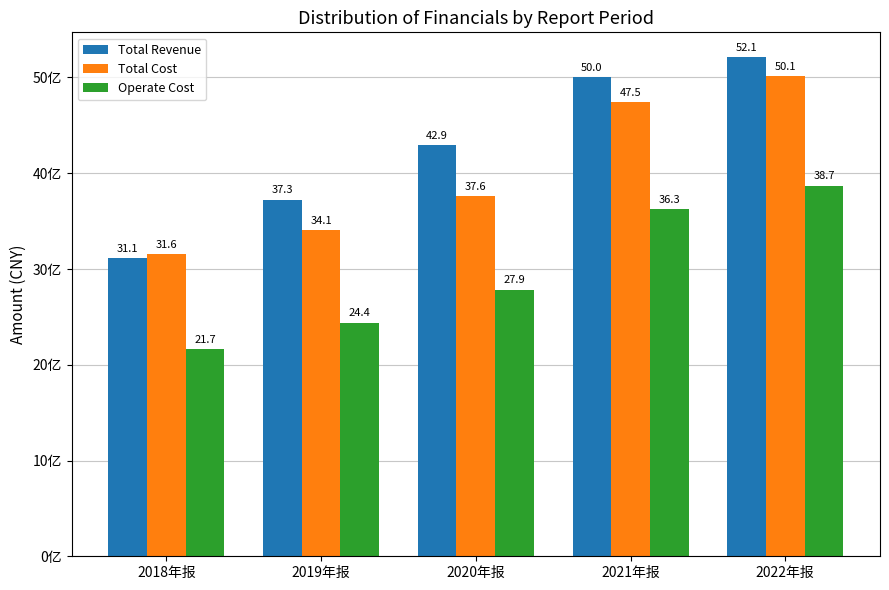

Are the bars grouped side by side (vs. stacked)?

Yes